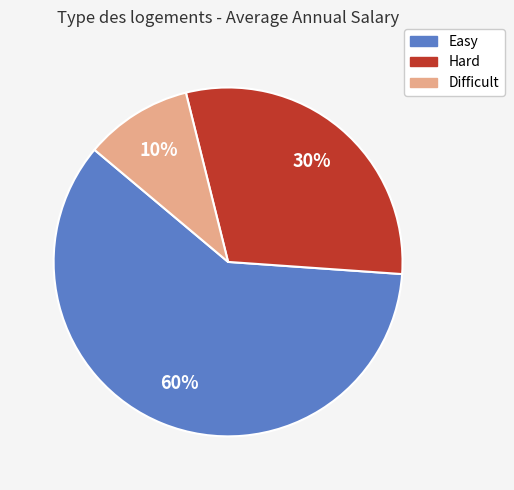

To the nearest percent, what is the difference between the largest and smallest slice percentages?

50%